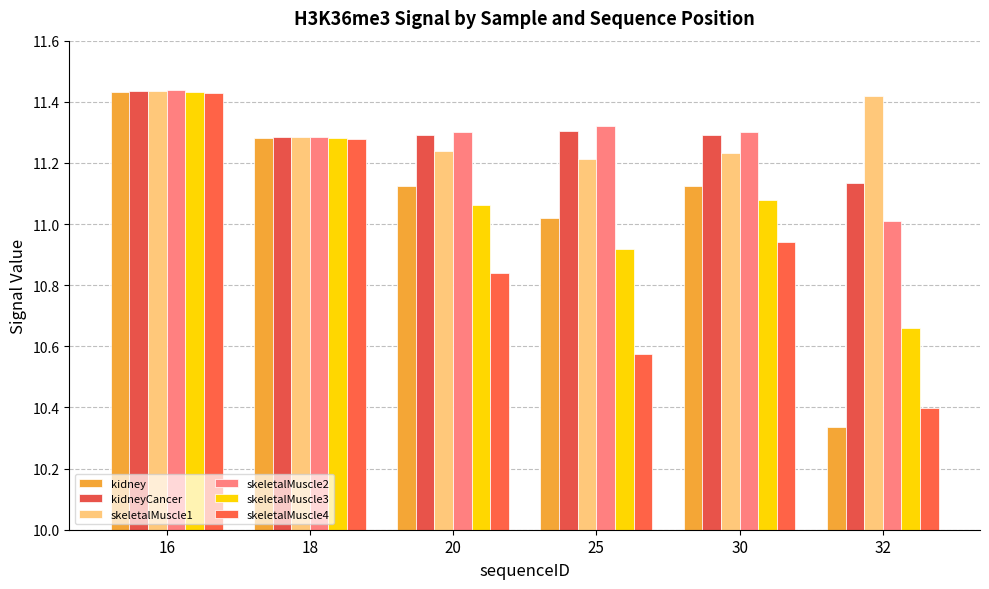

Which label corresponds to the largest value in the chart?

16